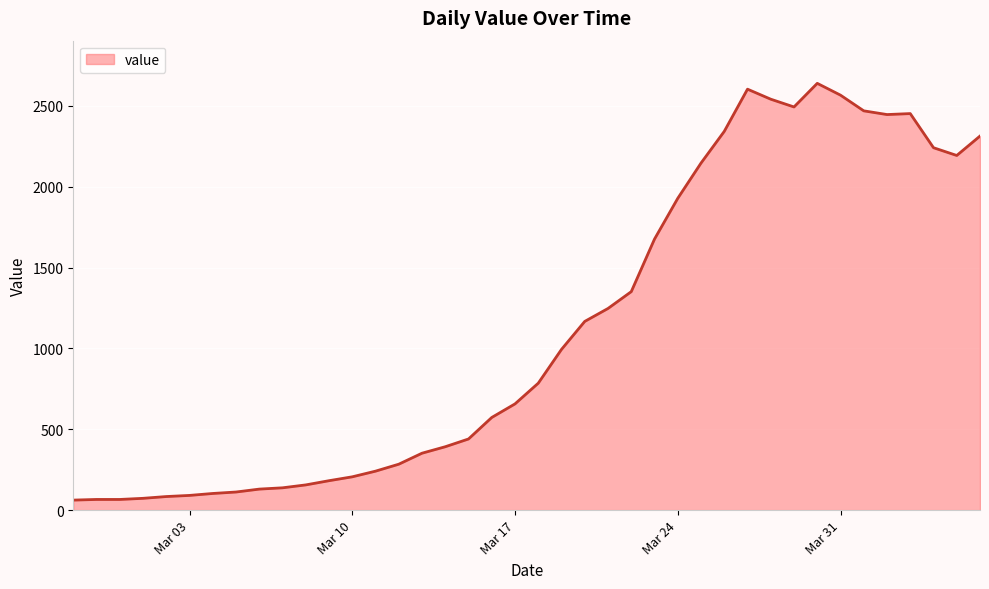

What is the difference between the maximum and minimum values?

2577